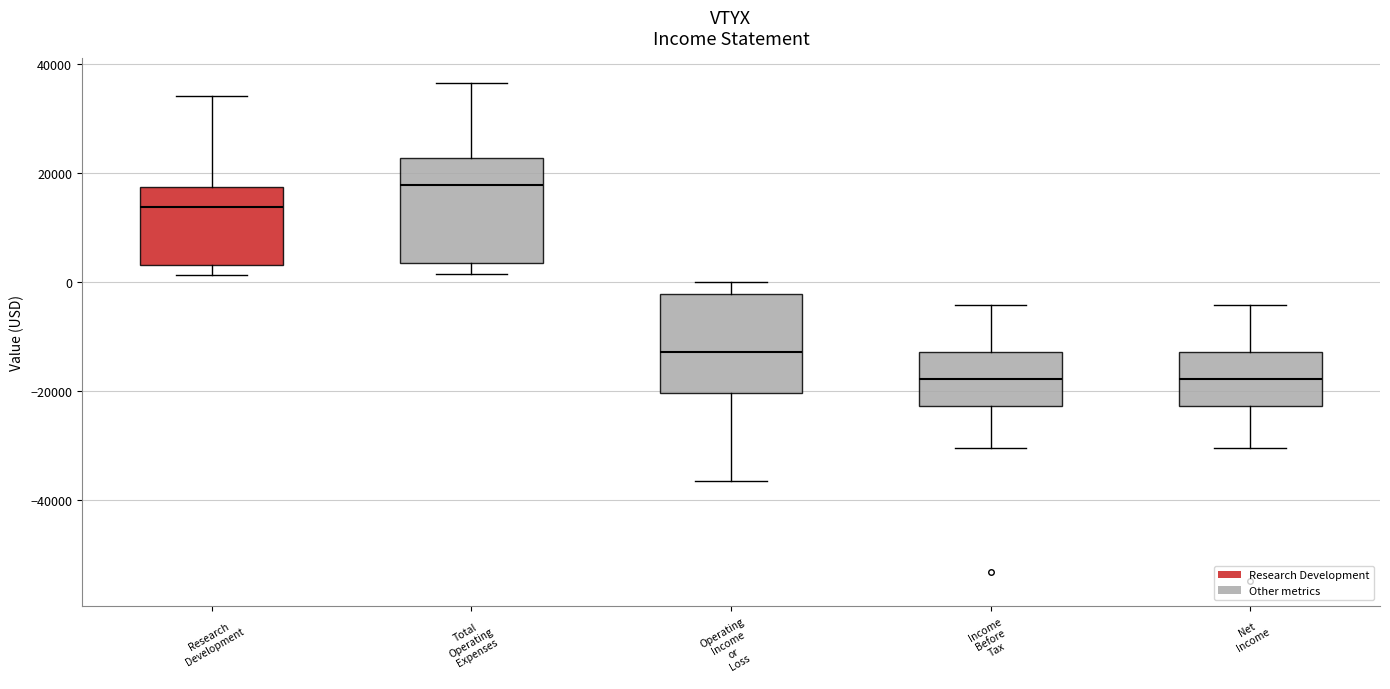

Reading left to right, transcribe this box plot: for each box, give where its median line is, the range the box spans, and where its two whiskers end, as read against the y-axis. The values are not printed on the chart, so give them approximately, as read against the axis.

Research Development: median 14000, box 4000 to 18000, whiskers 2000 to 34000
Total Operating Expenses: median 18000, box 4000 to 22000, whiskers 2000 to 36000
Operating Income or Loss: median -12000, box -20000 to -2000, whiskers -36000 to 0
Income Before Tax: median -18000, box -22000 to -12000, whiskers -30000 to -4000
Net Income: median -18000, box -22000 to -12000, whiskers -30000 to -4000